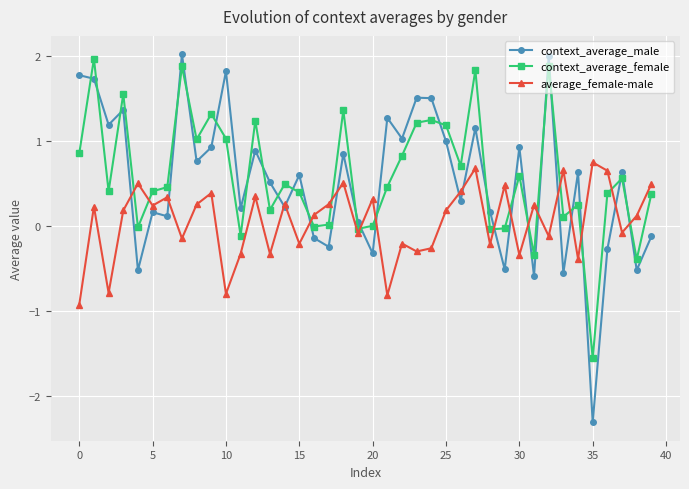

Which series has the largest total across all categories?

context_average_female